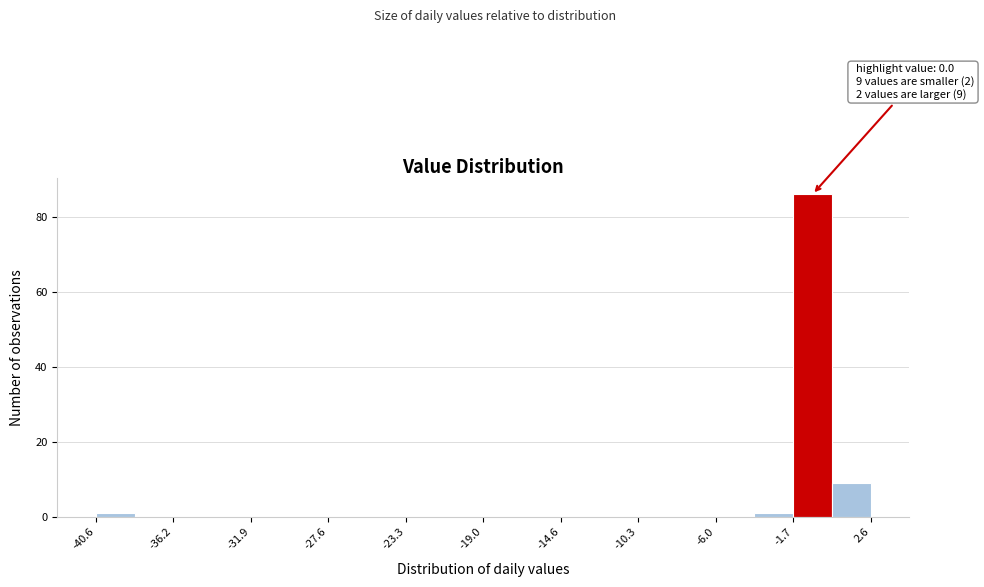

Over which range of the x-axis is the bar tallest?

-1.5 to 0.5